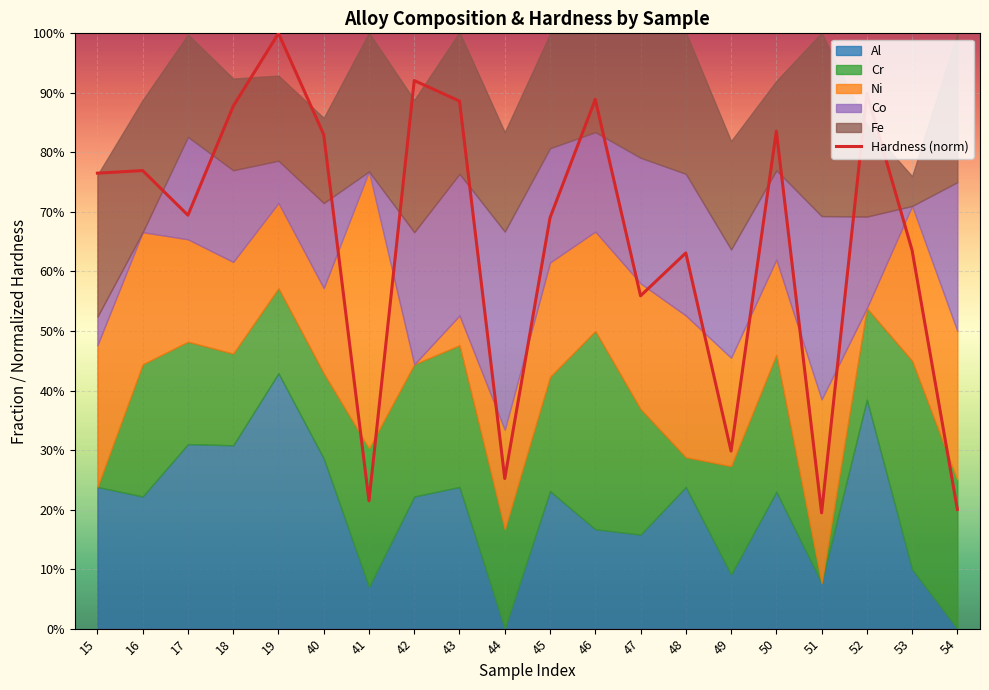

Does the chart display data point markers on the line(s)?

No